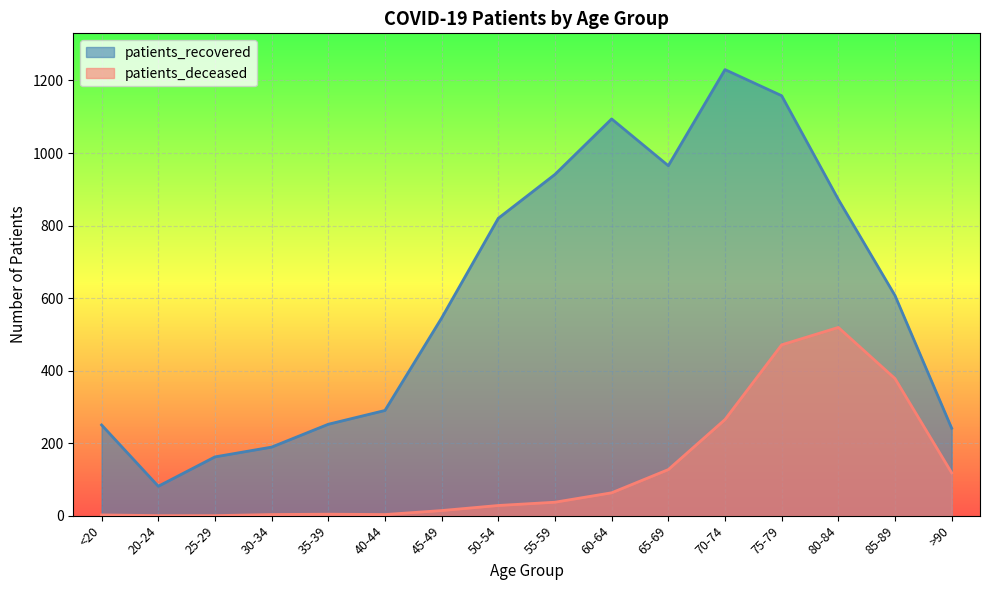

How many interior local peaks does the patients_deceased series have?

2